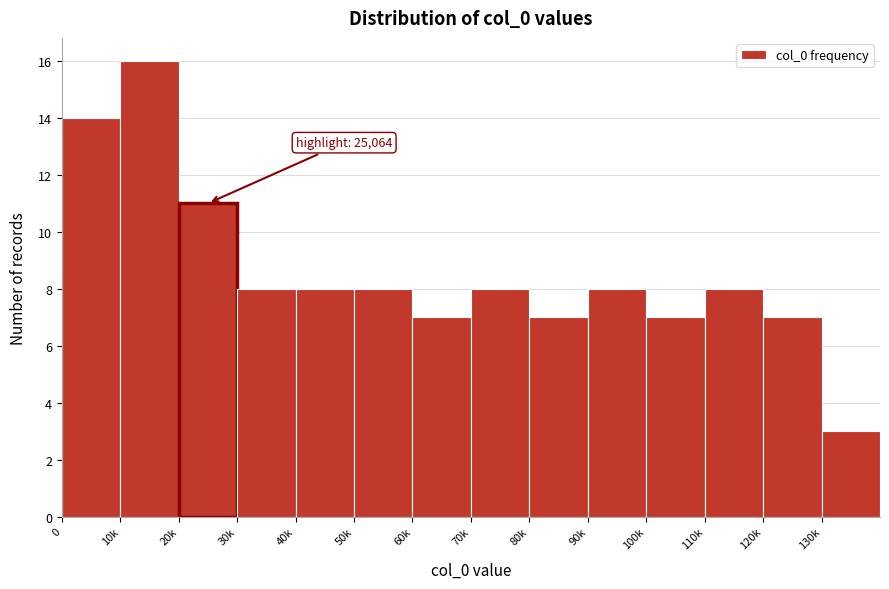

Reading left to right, transcribe all the data shown in this chart.

0=14	10k=16	20k=11	30k=8	40k=8	50k=8	60k=7	70k=8	80k=7	90k=8	100k=7	110k=8	120k=7	130k=3